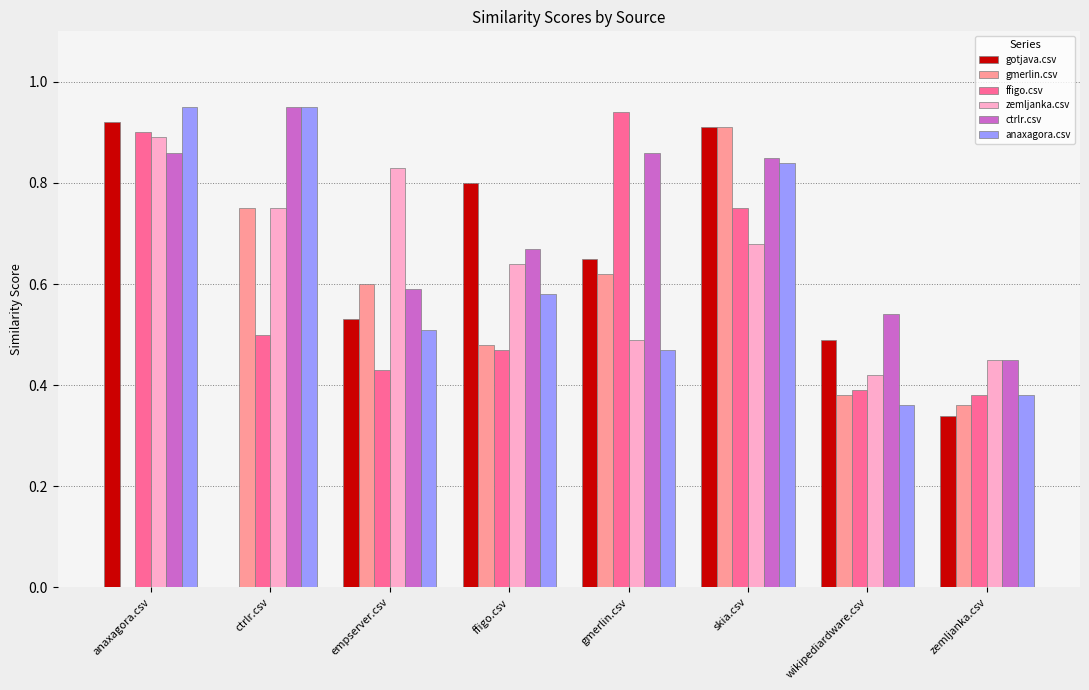

True or false: ffigo.csv has a value of 1.1 at skia.csv.

False